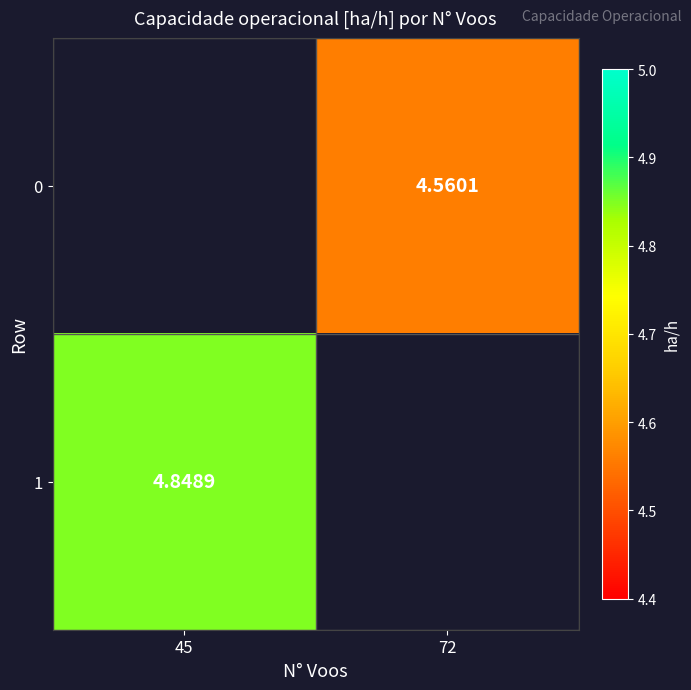

True or false: 0 has a value of 8.1 at 72.

False